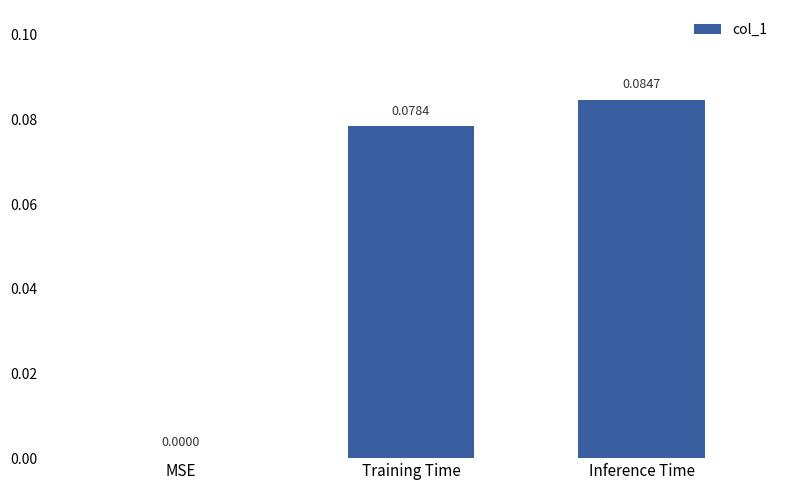

The value at MSE is 0.0. True or false?

True